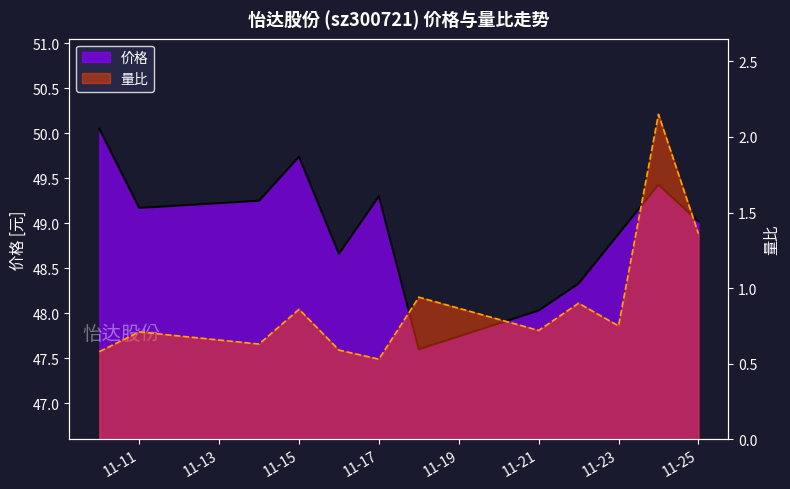

Is it true that 量比 equals 2.4 at 11-25?

False